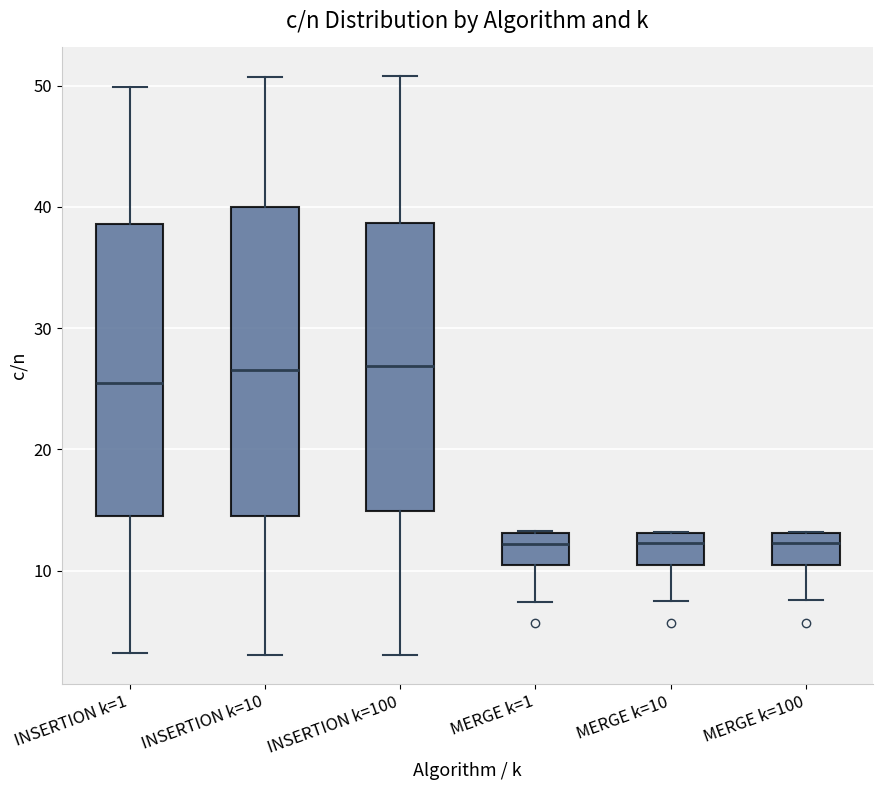

Where is the lower edge of the box for MERGE k=100 on the y-axis? The values are not printed on the chart, so give them approximately, as read against the axis.

11